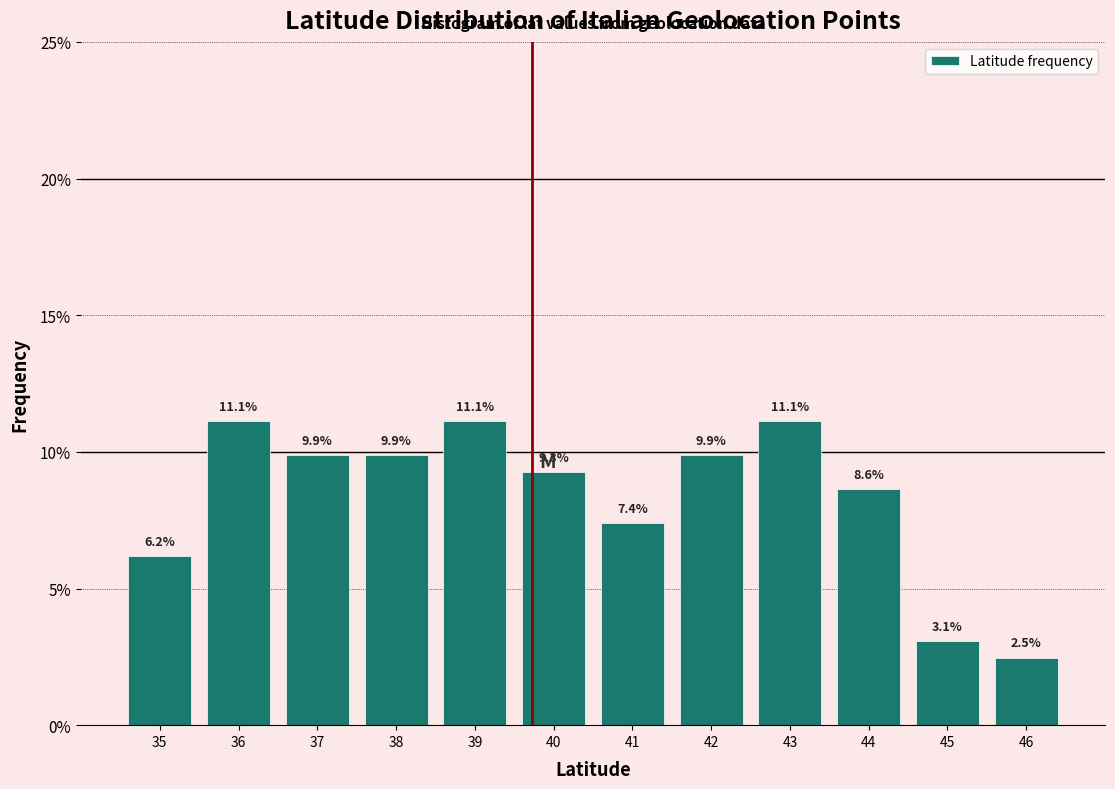

Reading right to left, what are all the values shown in this chart?

2.5	3.1	8.6	11.1	9.9	7.4	9.3	11.1	9.9	9.9	11.1	6.2